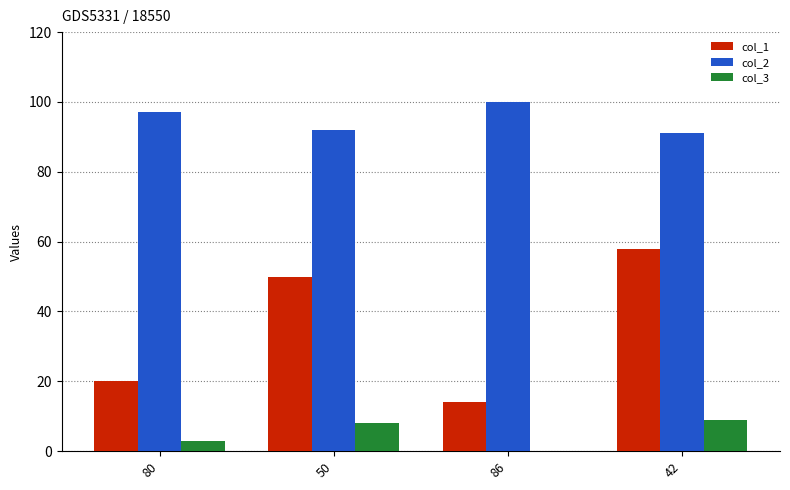

At which category does the chart reach its peak across all series?

86